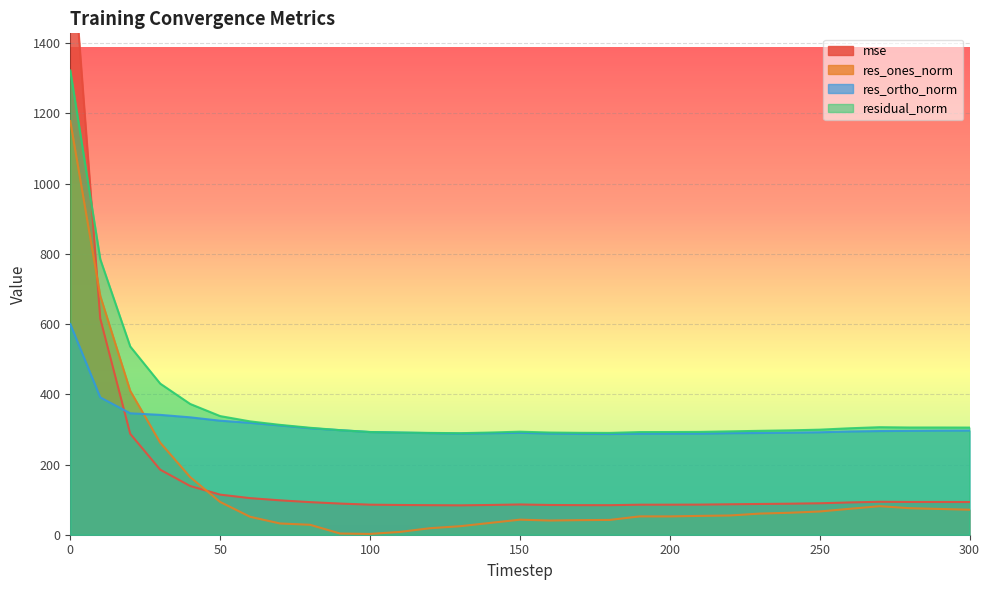

What is the highest value of the mse series?

1748.7